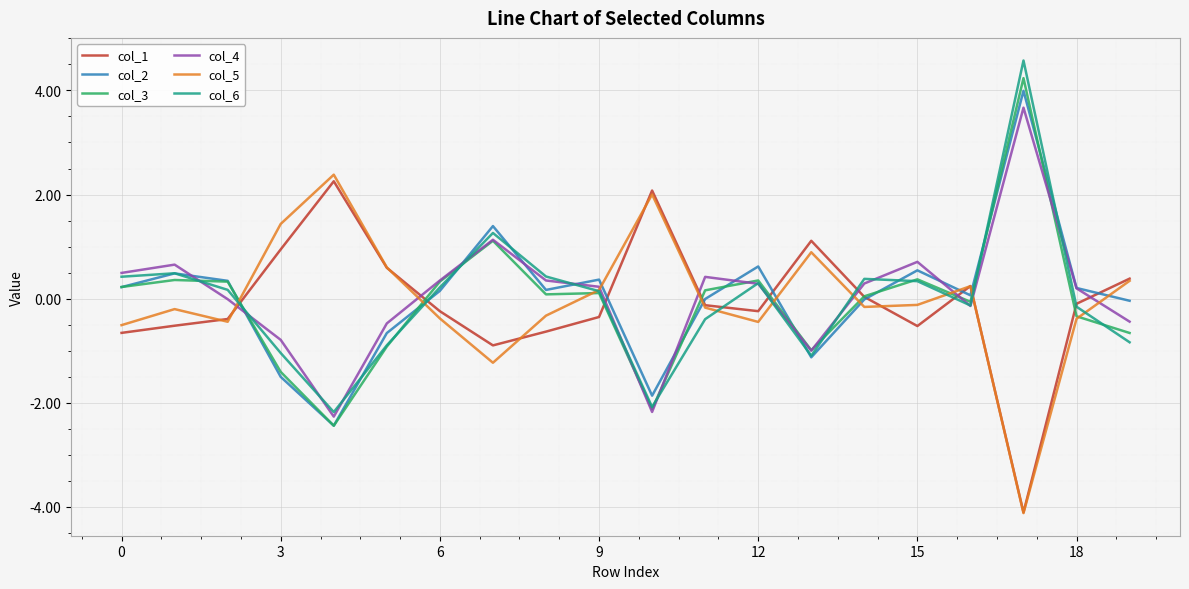

What is the maximum value for col_4?

3.7